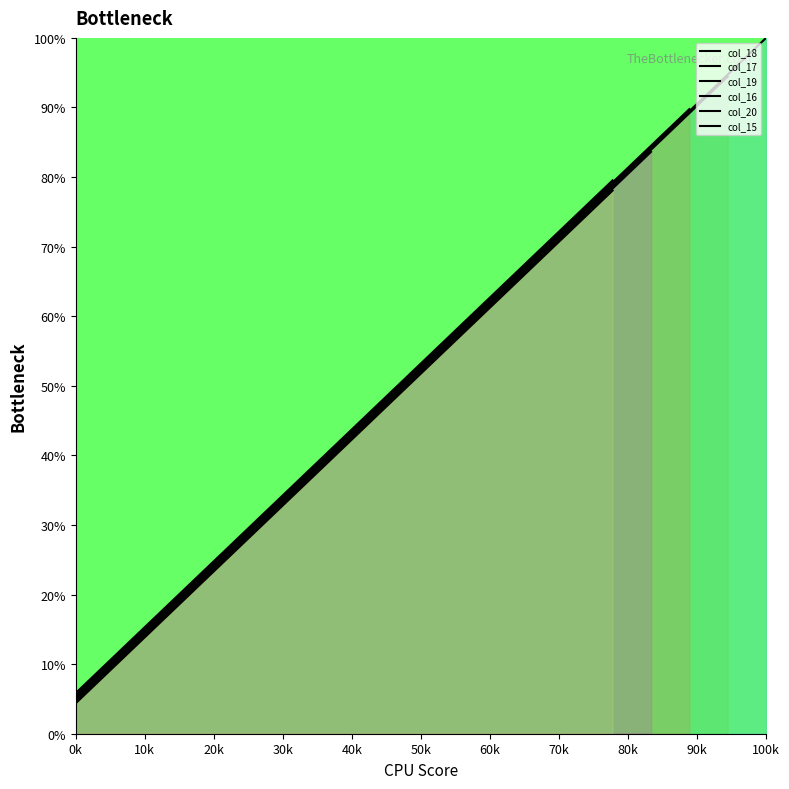

The chart shows a value of 157.8 at 16. True or false?

False